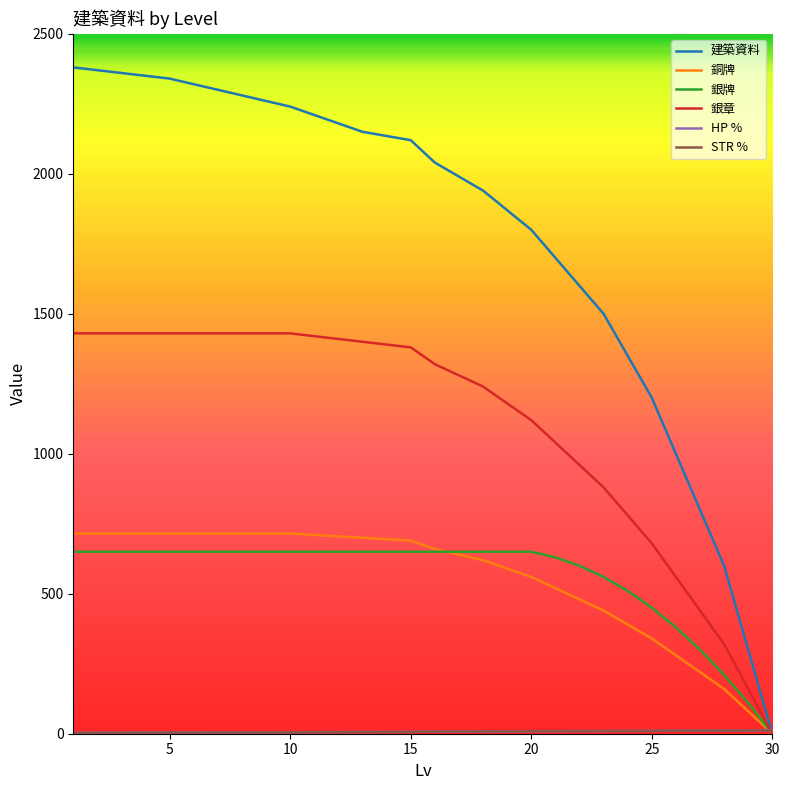

True or false: 銅牌 and 銀章 cross at least once.

False